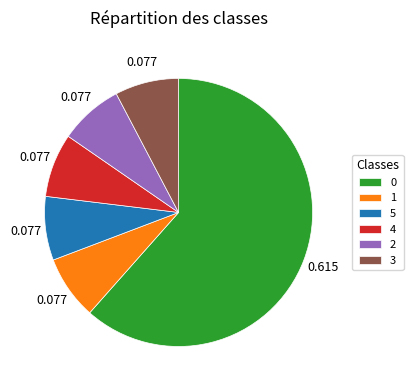

Combined, do 0 and 3 account for over 50%?

Yes